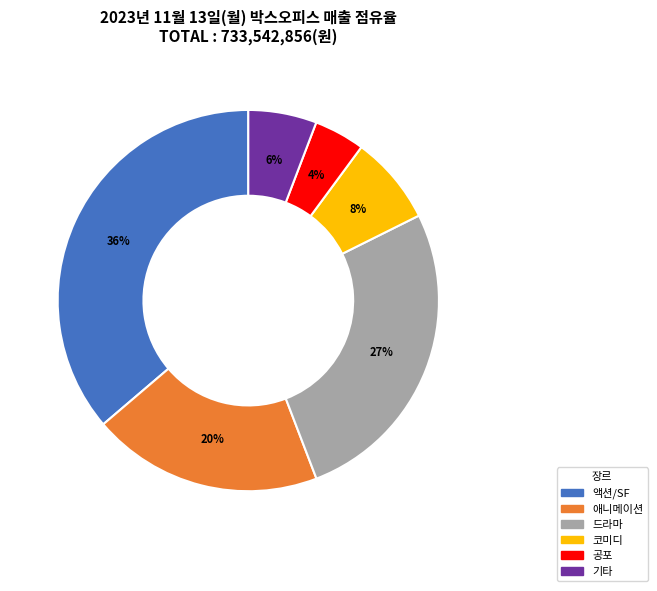

Do 드라마 and 기타 together represent more than half of the pie?

No